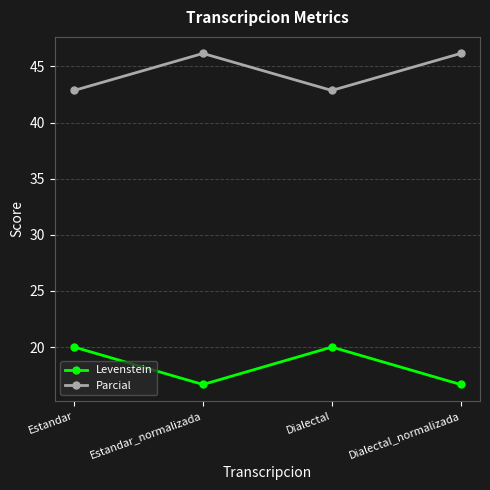

What is the total value across all series at Dialectal_normalizada?

62.8